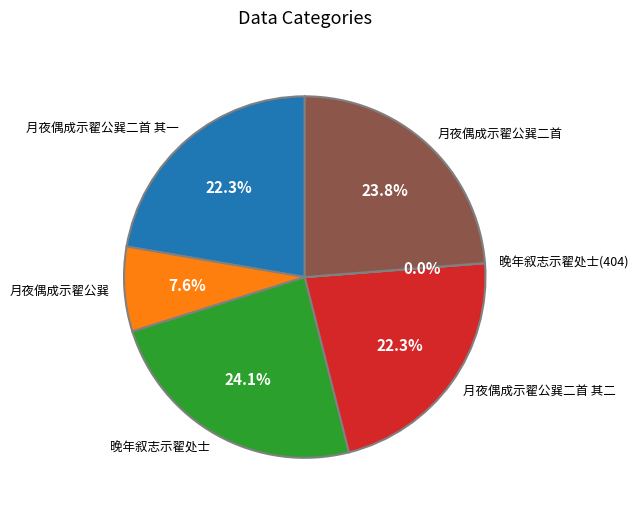

What portion of the pie excludes 月夜偶成示翟公巽?

92.4%